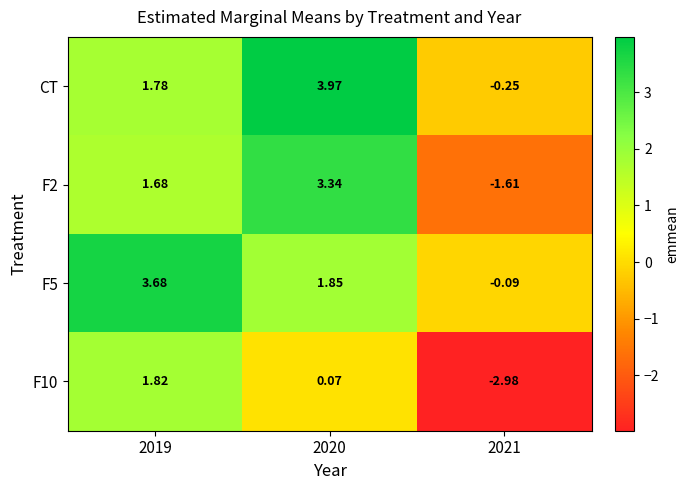

Is the value of CT at 2020 greater than the value of F10 at 2020?

Yes